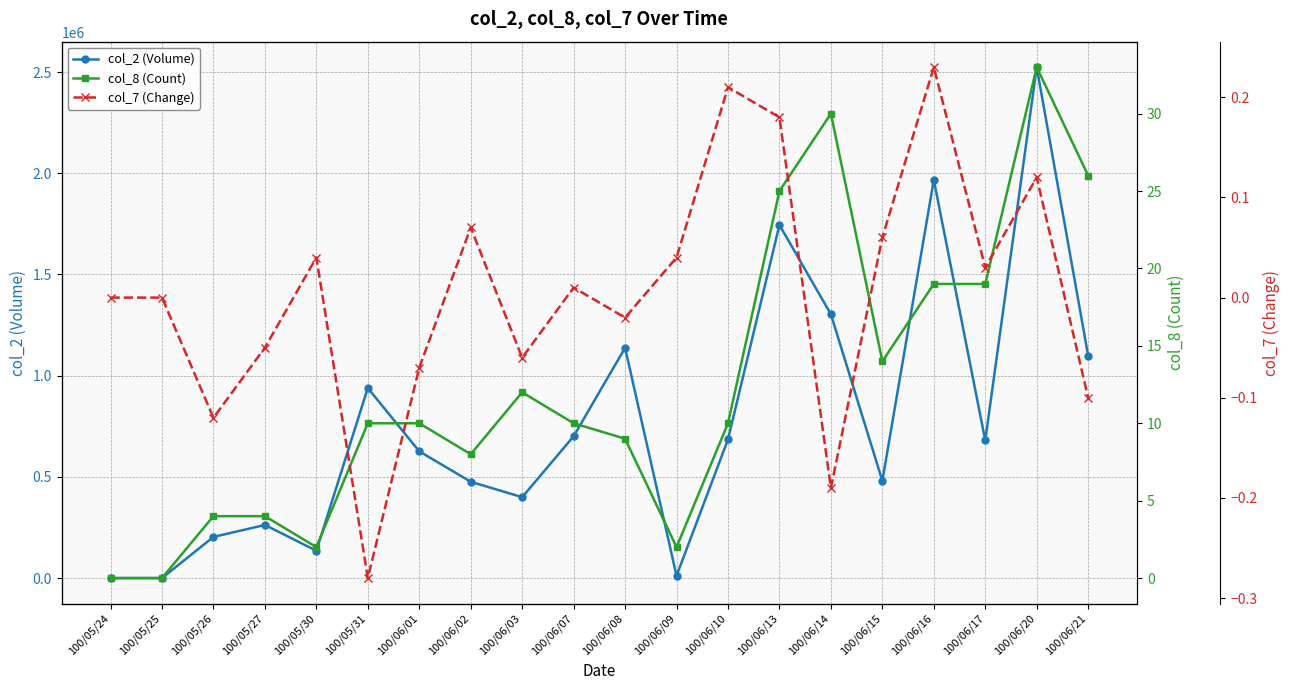

At which label does col_7 (Change) reach its minimum?

100/05/31